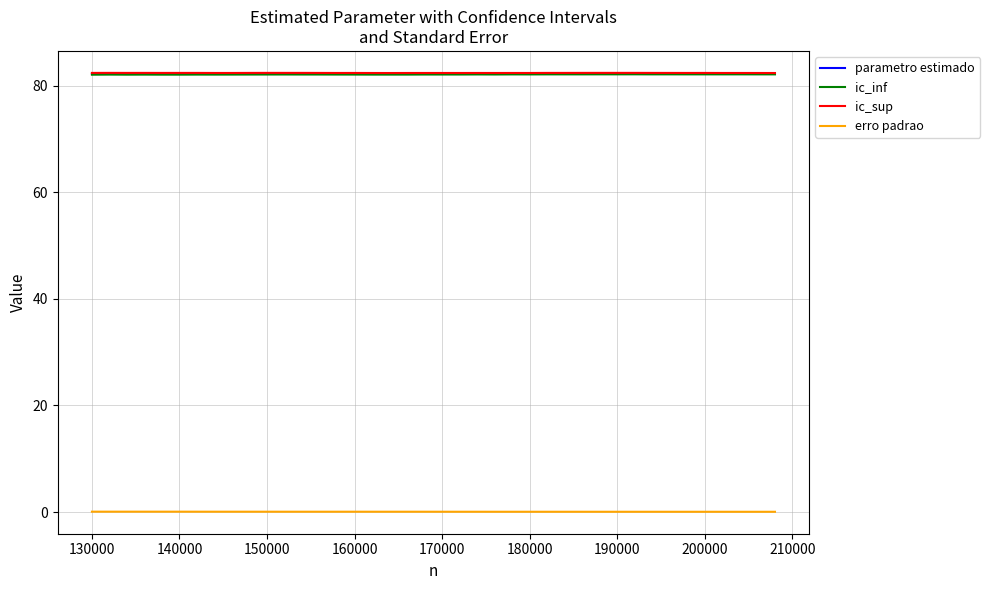

Does the chart display data point markers on the line(s)?

No